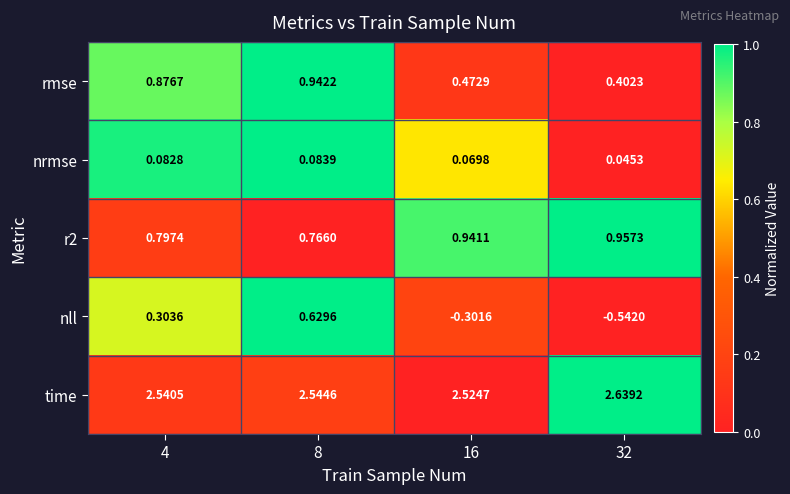

Which series has the largest total across all categories?

time